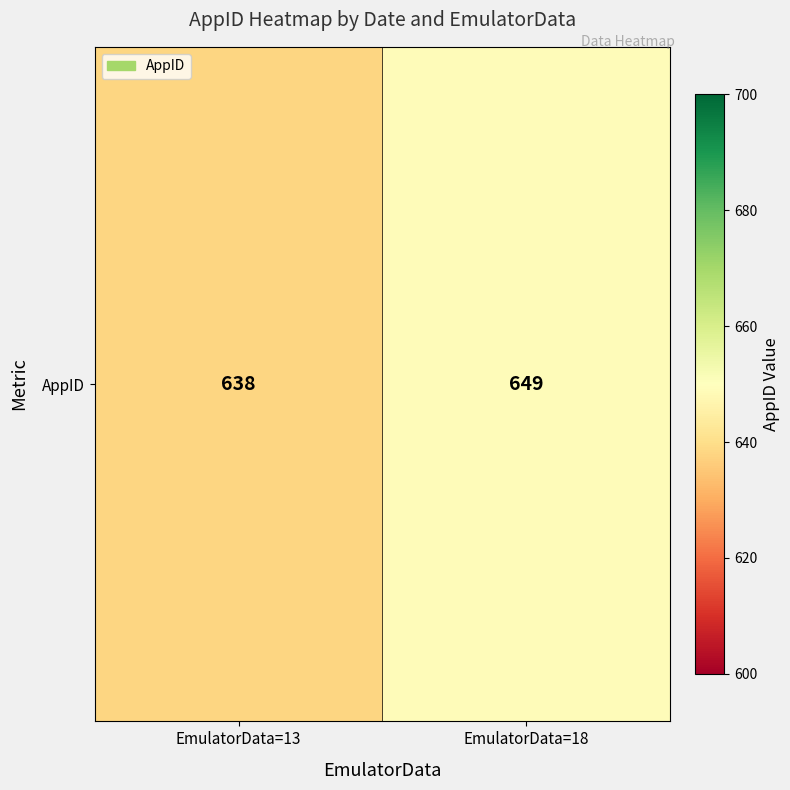

Is it true that the value at EmulatorData=18 is 1061?

False